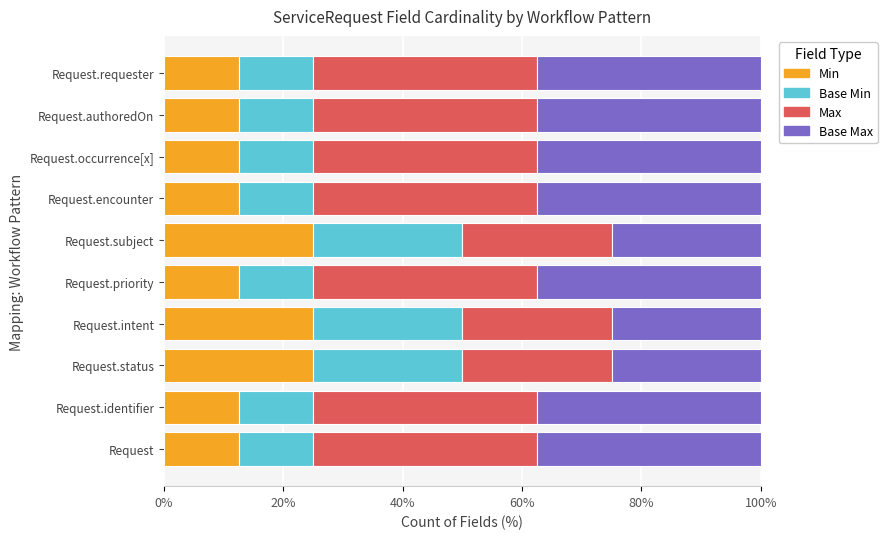

What is the total value across all series at Request.status?

100.0